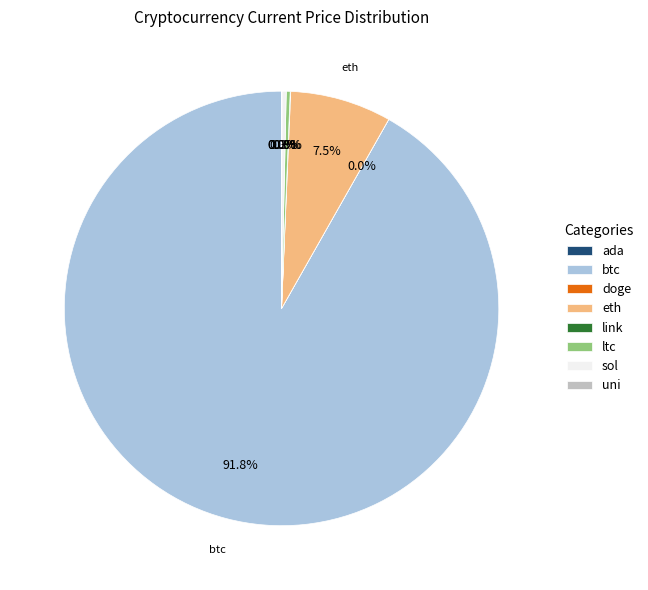

Which slice is the largest?

btc